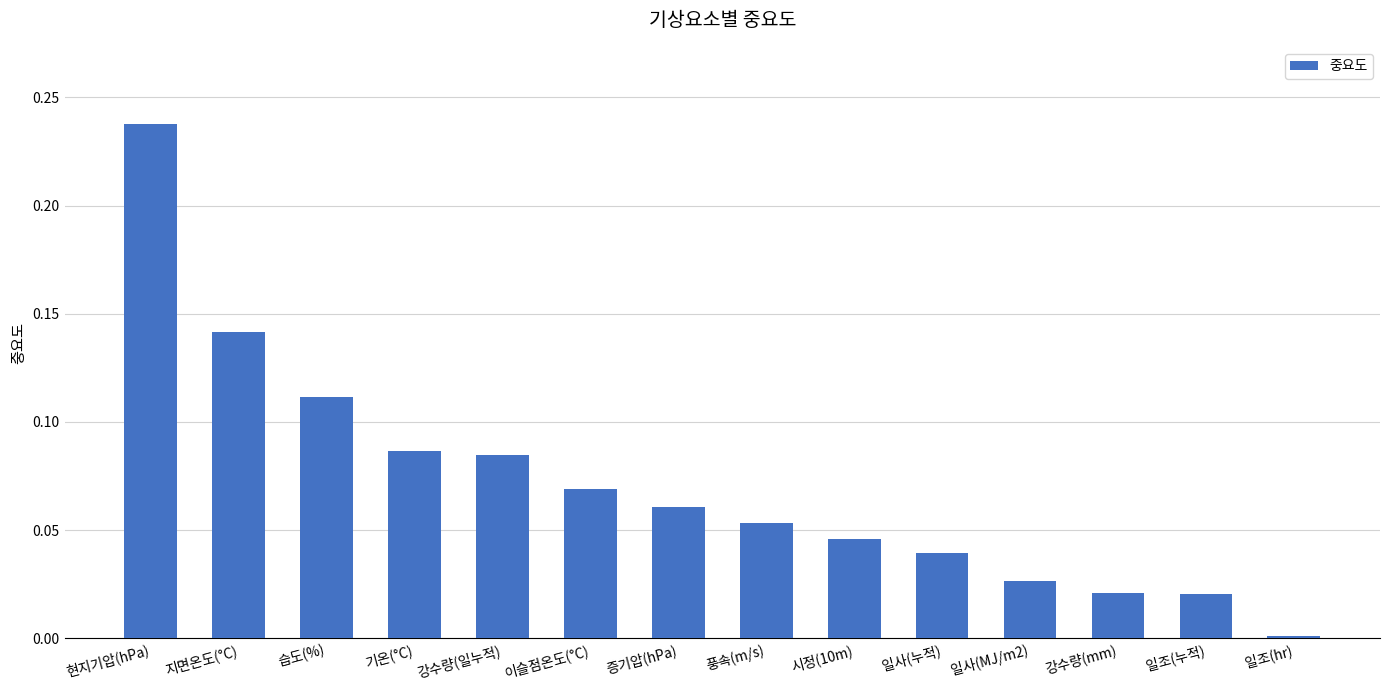

The value at 증기압(hPa) is 0.0. True or false?

False